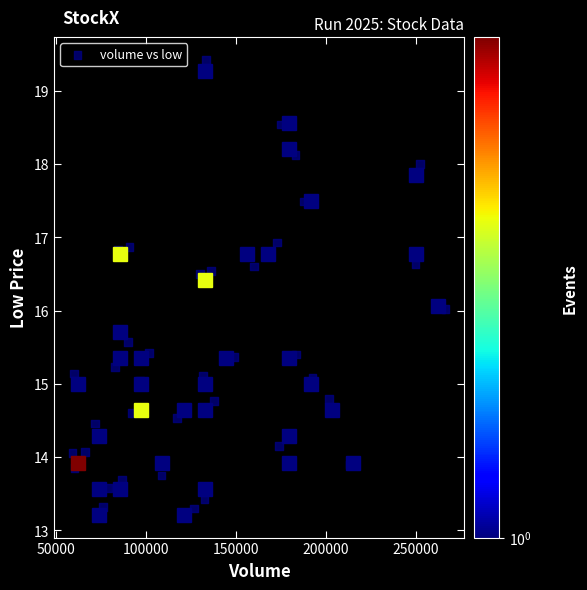

What is the range of X values (max minus min)?

207017.6